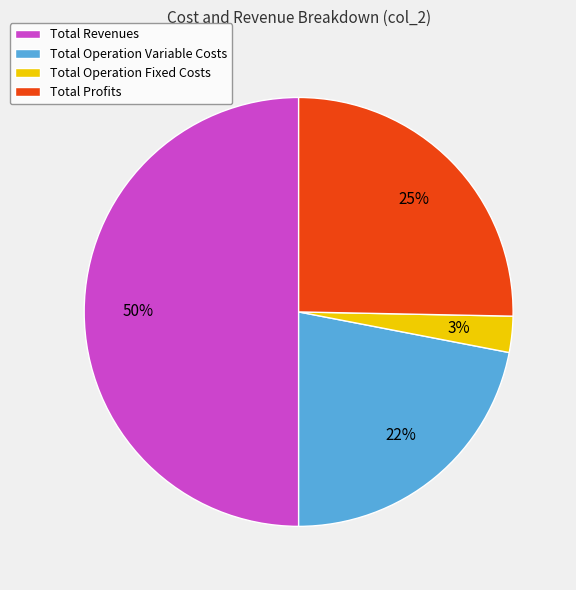

Rank the categories by value from highest to lowest.

Total Revenues, Total Profits, Total Operation Variable Costs, Total Operation Fixed Costs